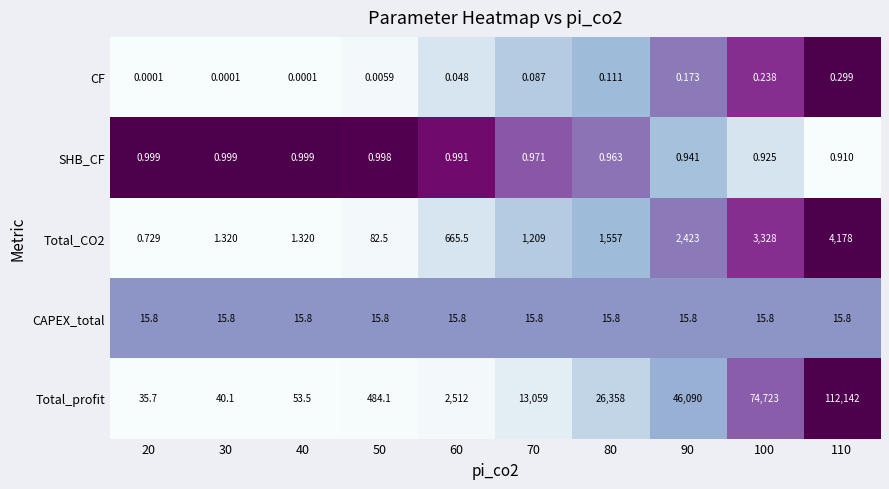

Which series changed the most between 40 and 50?

Total_profit